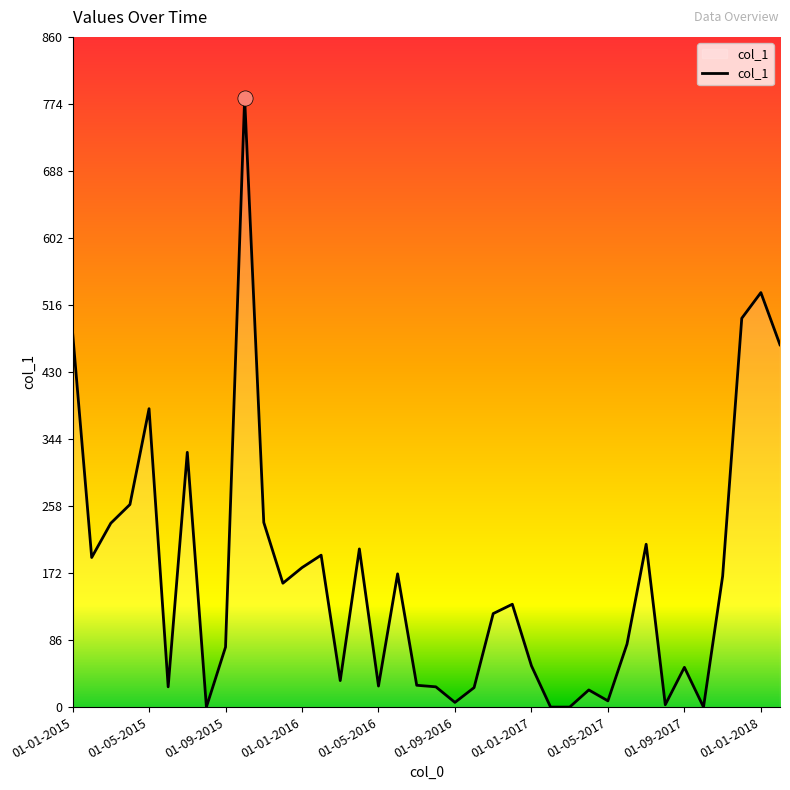

What is the difference between the maximum and minimum values?

782